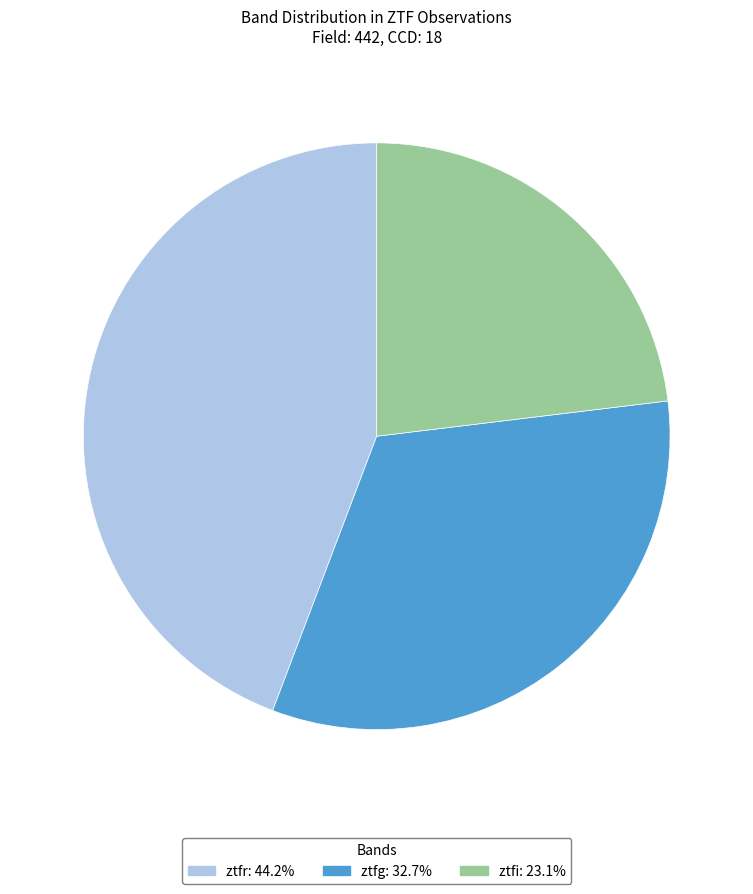

Which slice is the largest?

ztfr